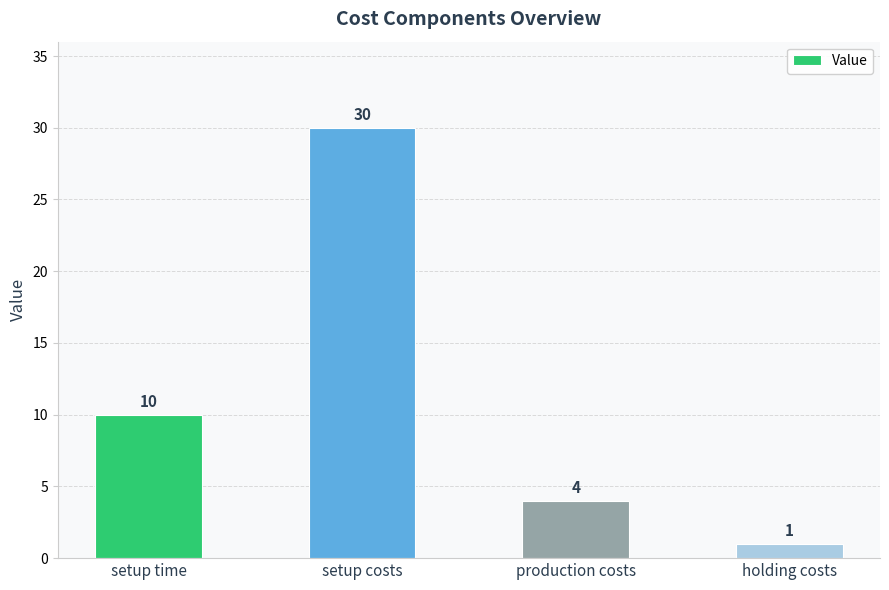

Reading right to left, what are all the values shown in this chart?

1	4	30	10